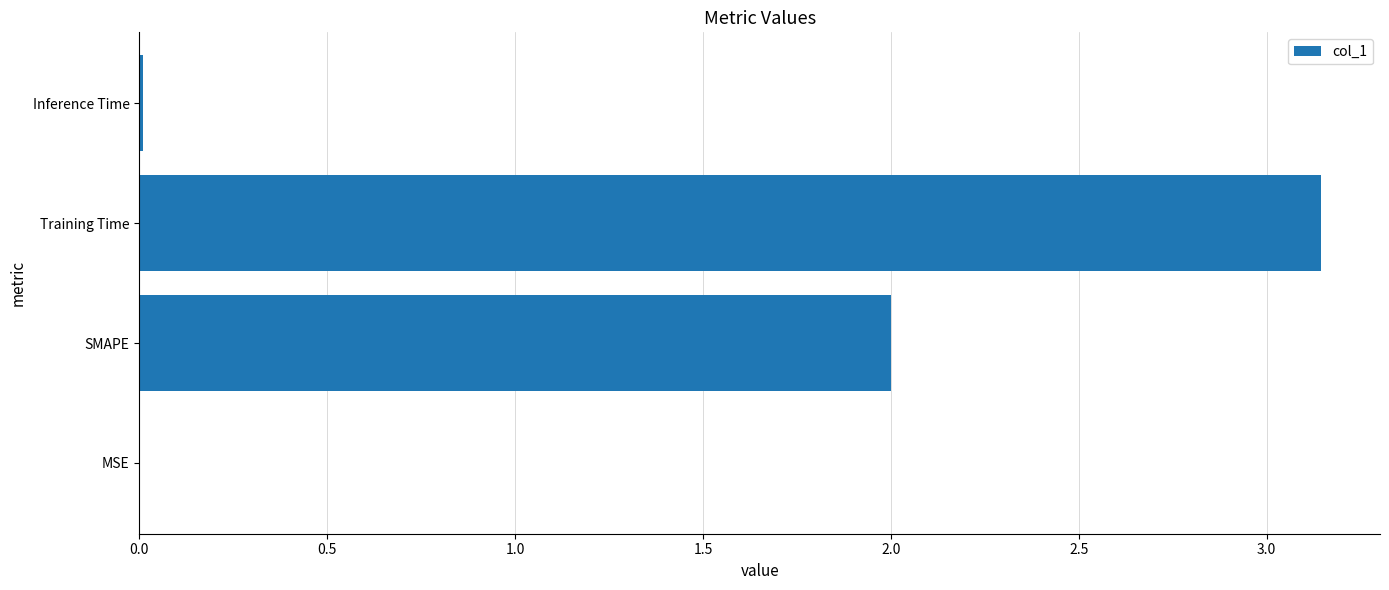

Are the bars horizontal?

Yes